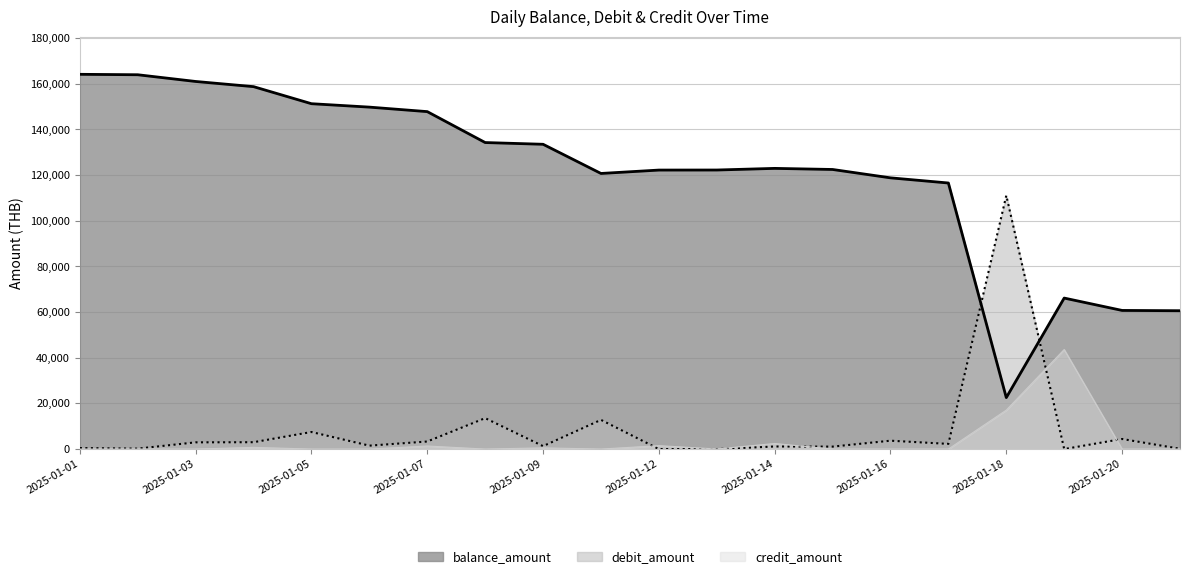

What is the spread (max minus min) of values at 2025-01-05?

151288.2